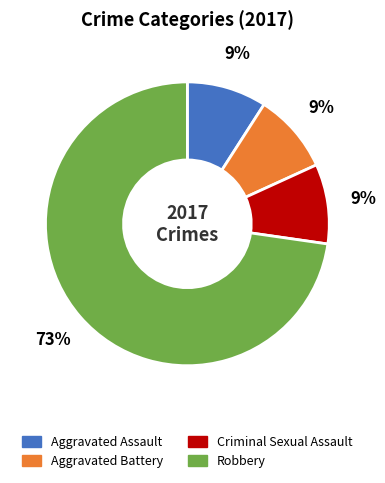

To the nearest percent, what is the average slice percentage?

25%